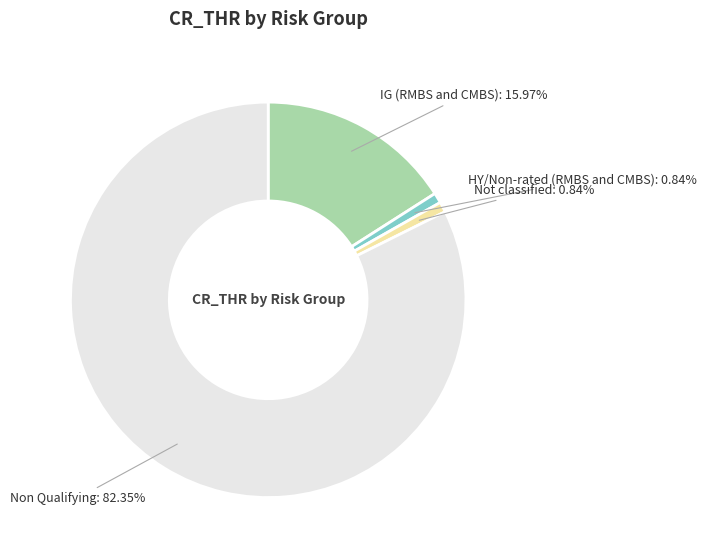

To the nearest percent, what percentage of the pie is HY/Non-rated (RMBS and CMBS)?

1%